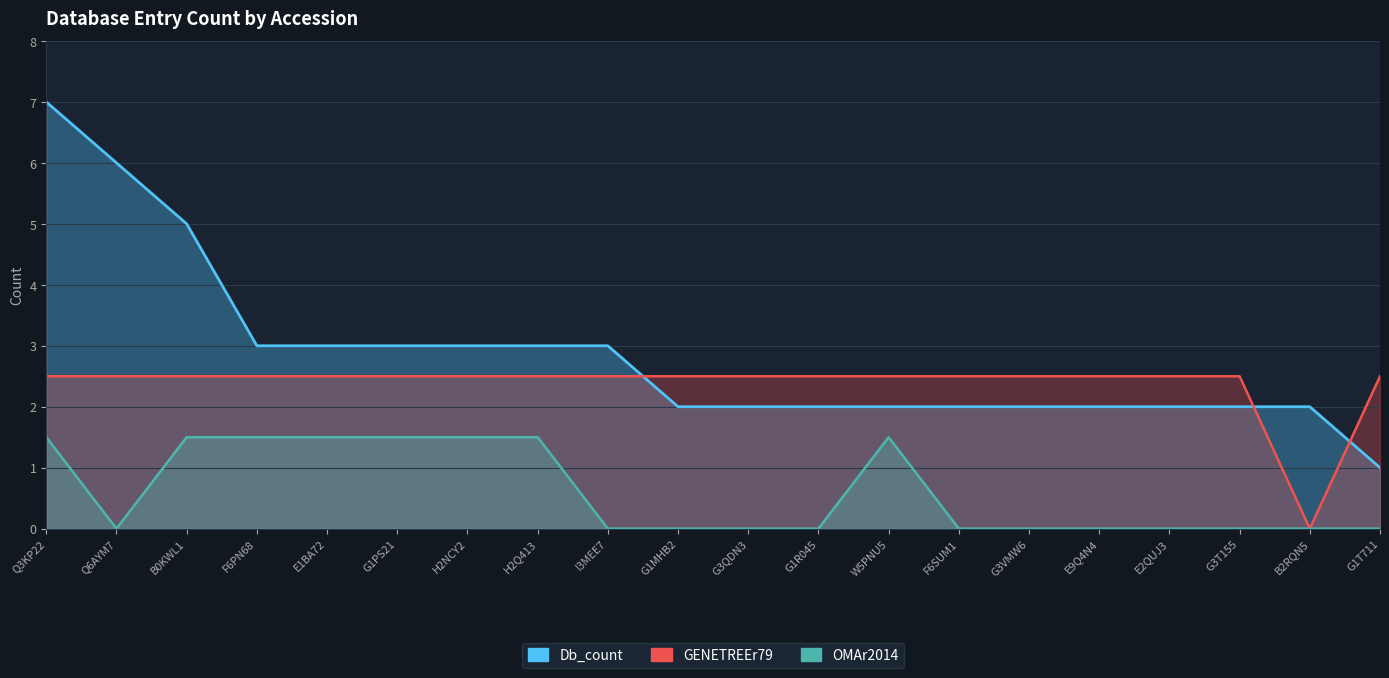

After their last crossing, which series has the higher values: GENETREEr79 or Db_count?

GENETREEr79